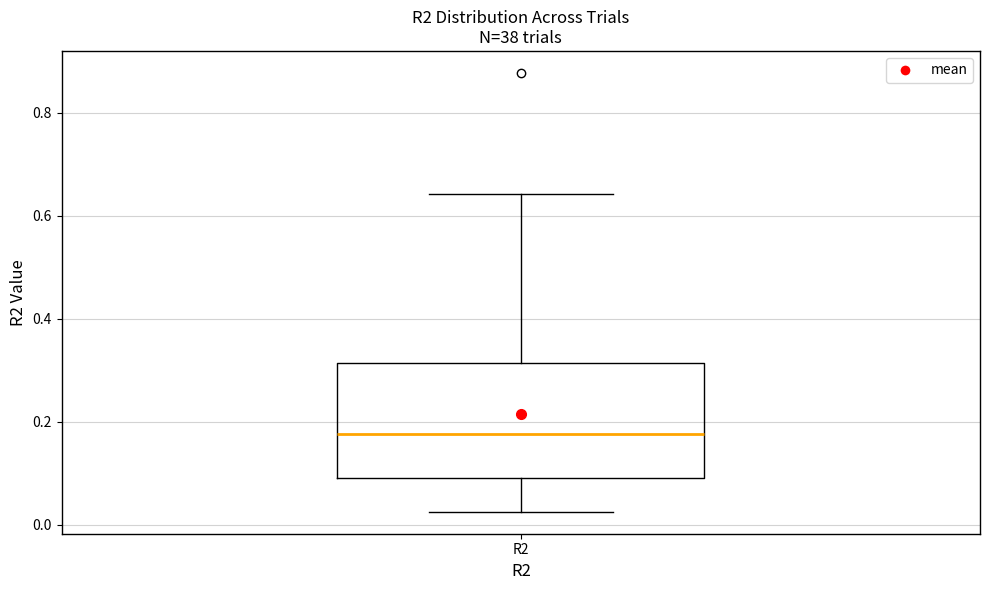

Where does the lower whisker of the box for R2 end on the y-axis? The values are not printed on the chart, so give them approximately, as read against the axis.

0.02